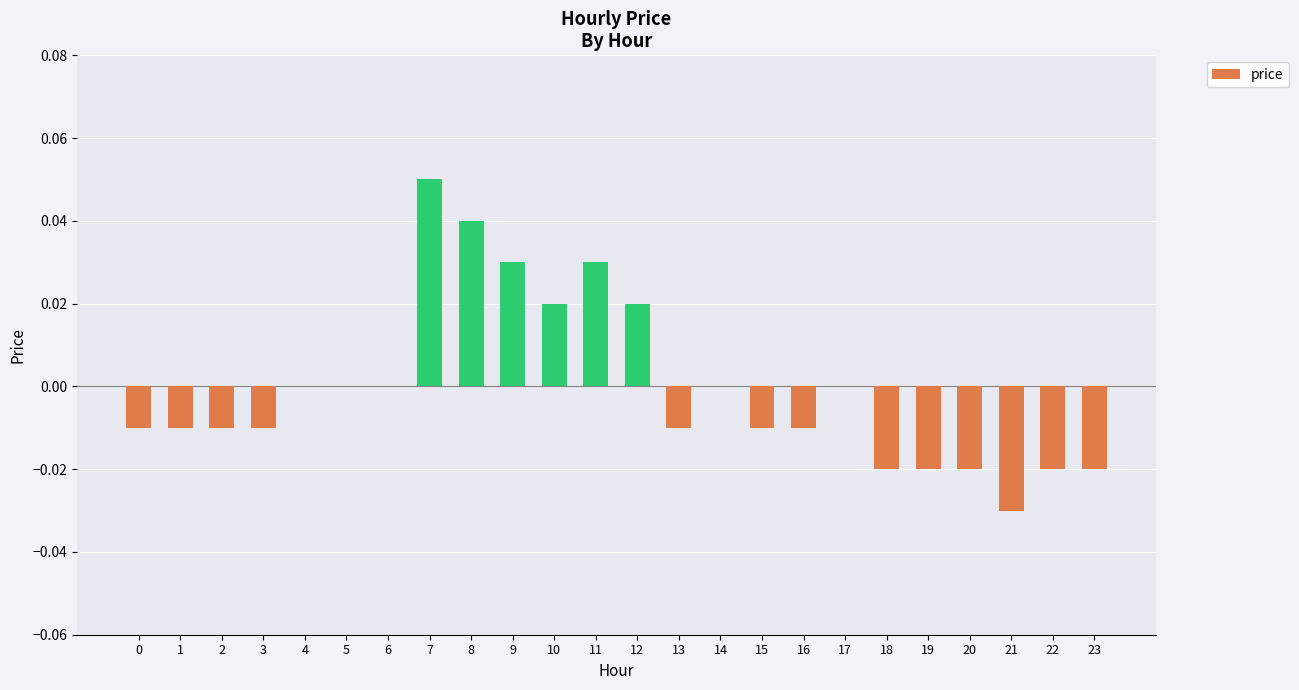

Are the bars horizontal?

No